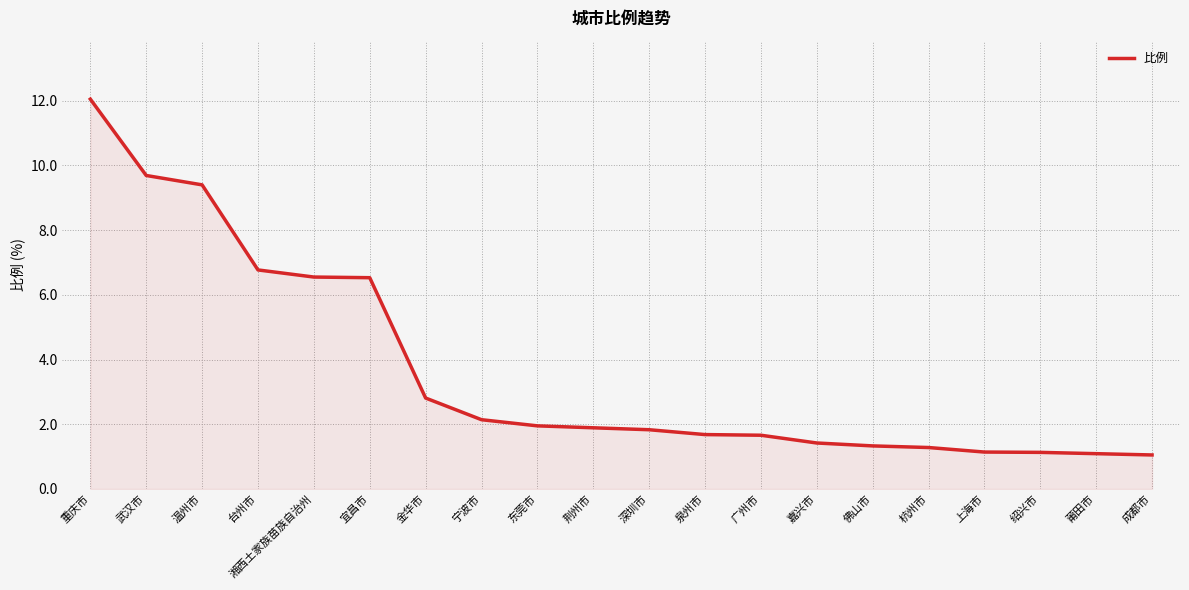

Which label corresponds to the largest value in the chart?

重庆市